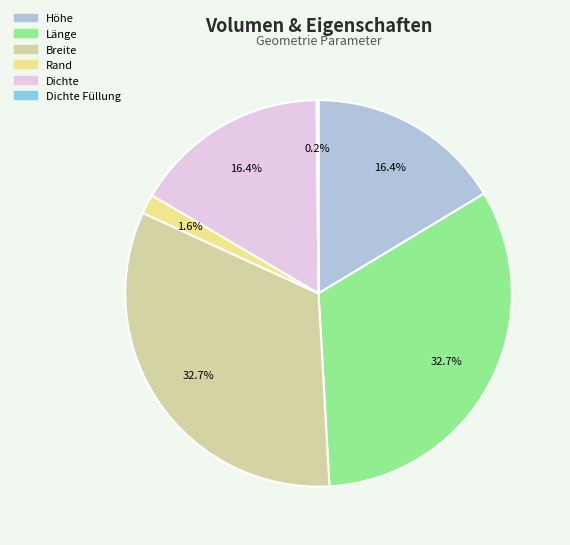

The Rand slice represents 2% of the pie. True or false?

True